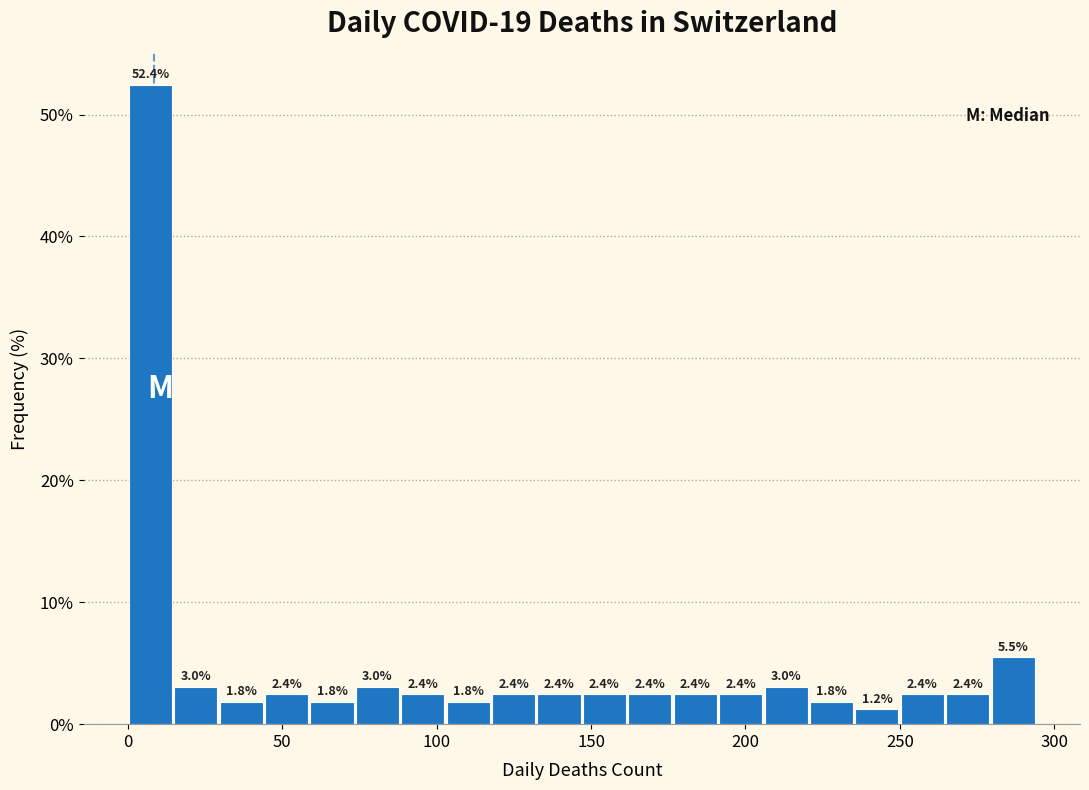

Around what value on the x-axis is the tallest bar? Give the approximate position of its centre, as read against the axis.

5